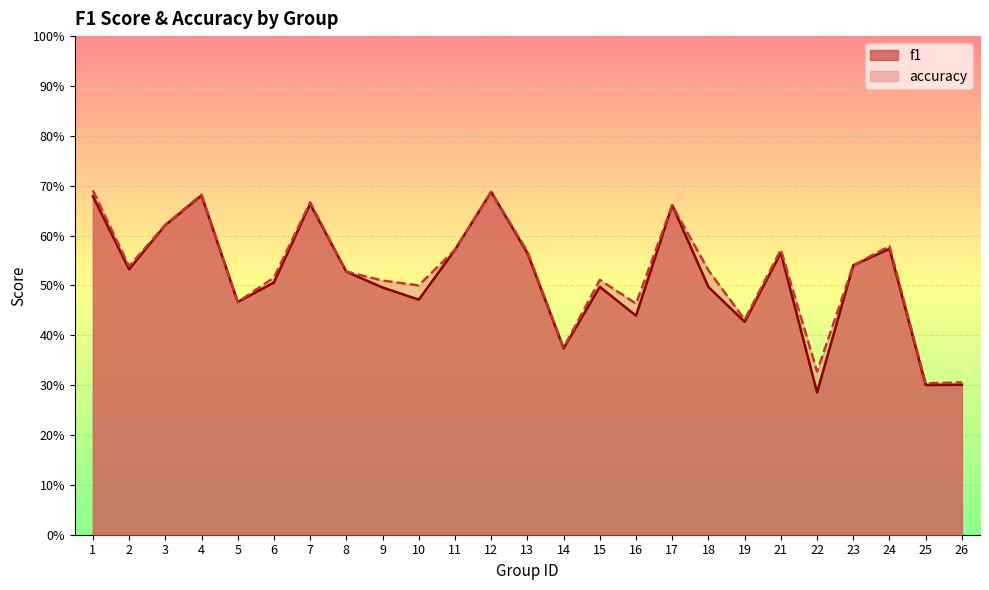

What is the difference between the maximum and minimum values in the accuracy series?

0.4